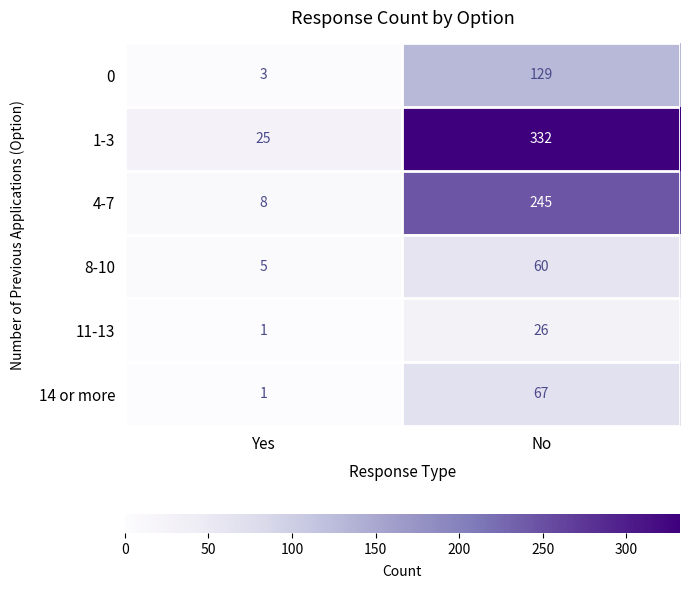

Which series has the largest range (max minus min)?

1-3